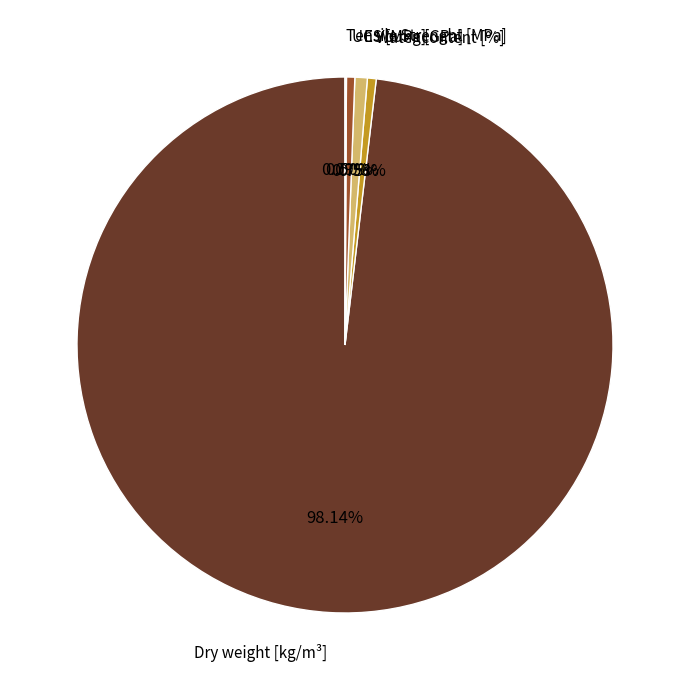

Is there a majority slice in this chart?

Yes